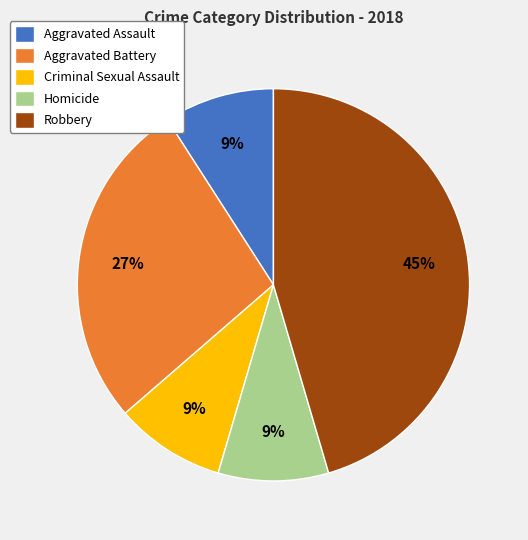

To the nearest percent, what portion does Aggravated Battery represent?

27%